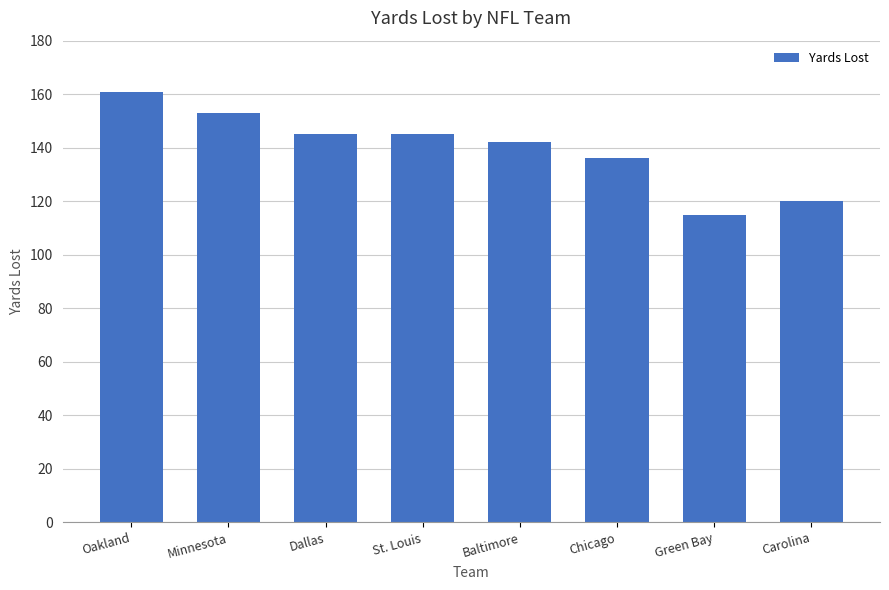

Are the bars horizontal?

No